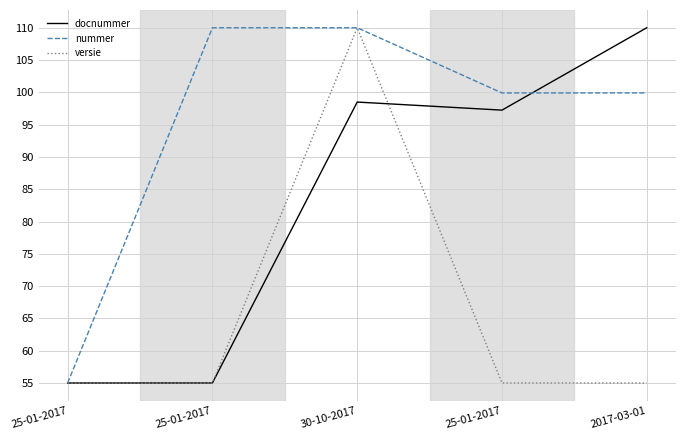

Which series ends up on top after the final intersection of versie and docnummer?

docnummer